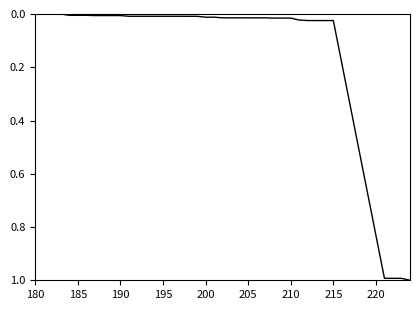

What is the greatest value displayed?

1.0